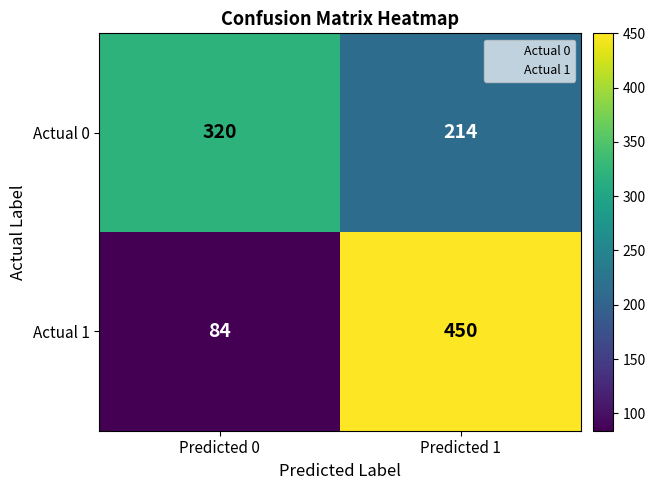

What value does the Actual 1 series have at Predicted 1, to the nearest 50?

450